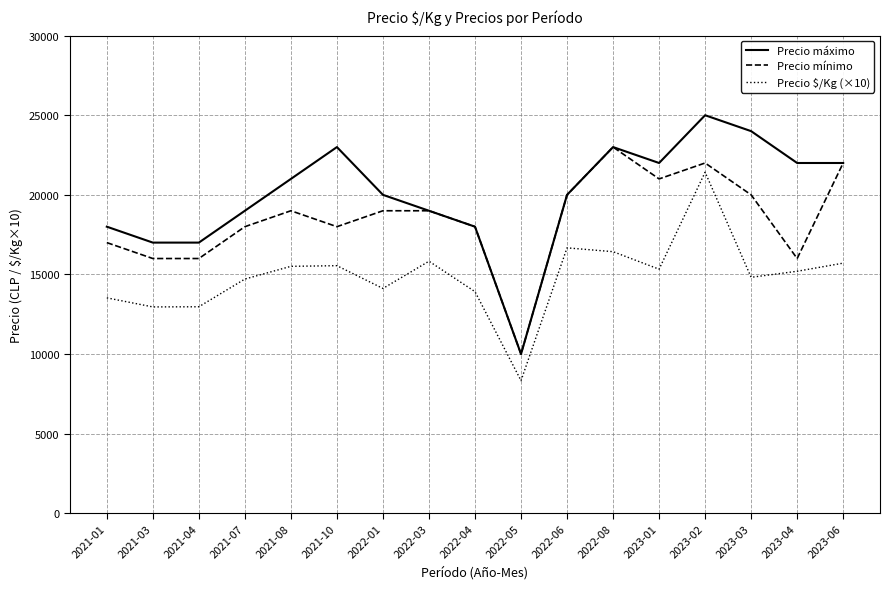

True or false: Precio $/Kg (×10) and Precio mínimo cross at least once.

False